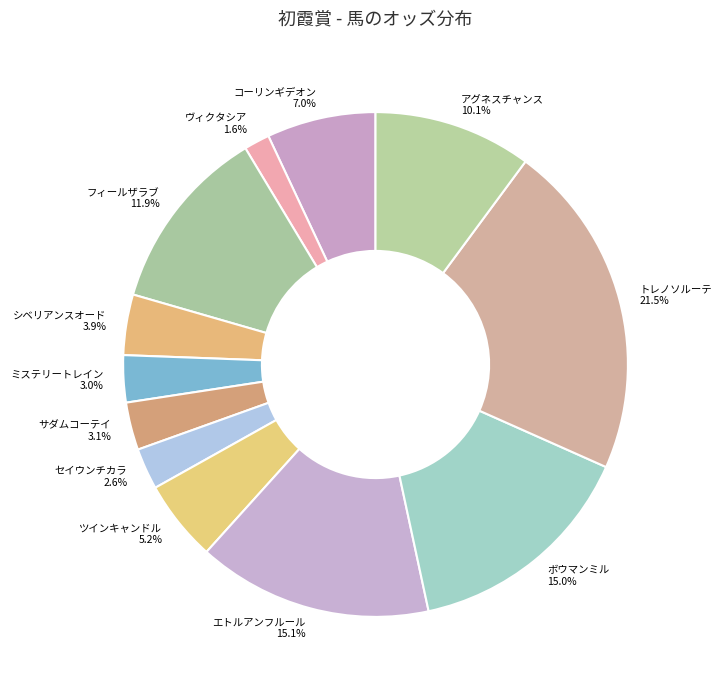

Count the number of slices in the pie.

12